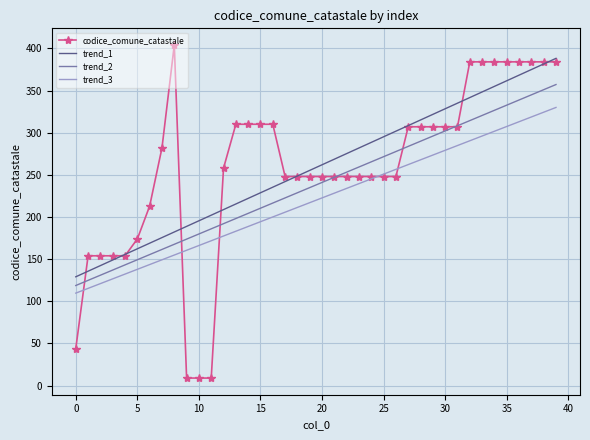

True or false: trend_1 and trend_3 cross at least once.

False